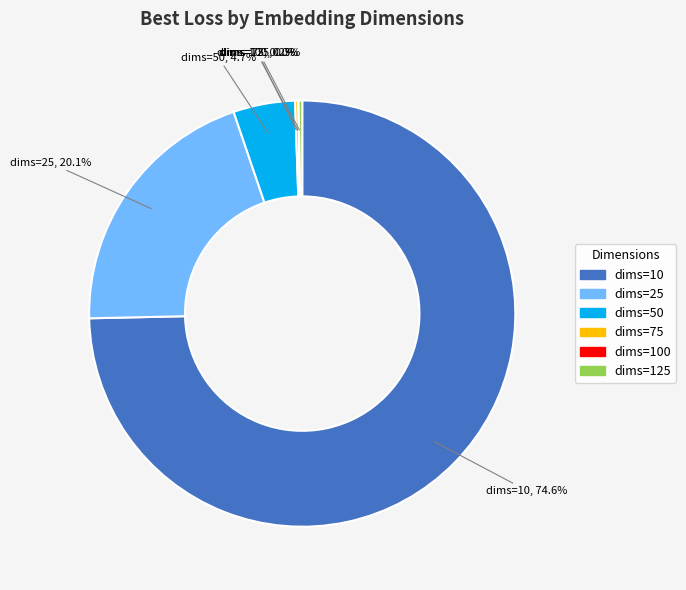

Is there any slice that represents more than half of the pie?

Yes